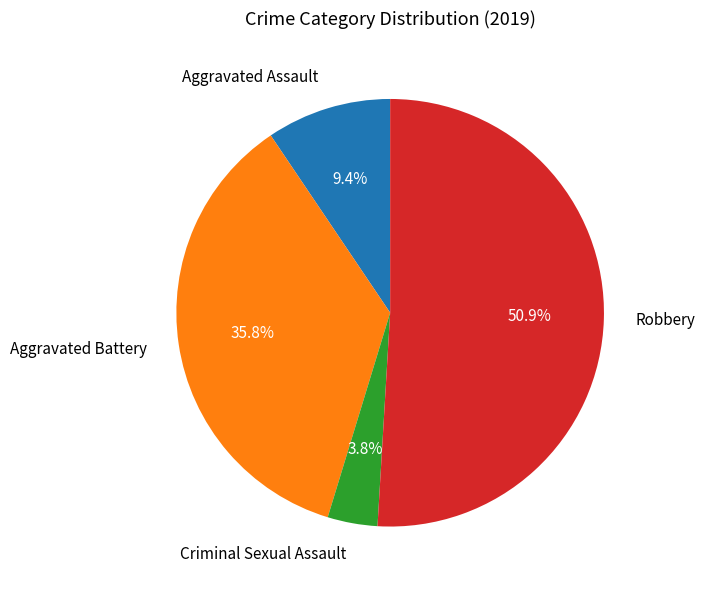

What percentage is the Robbery slice, to the nearest percent?

51%